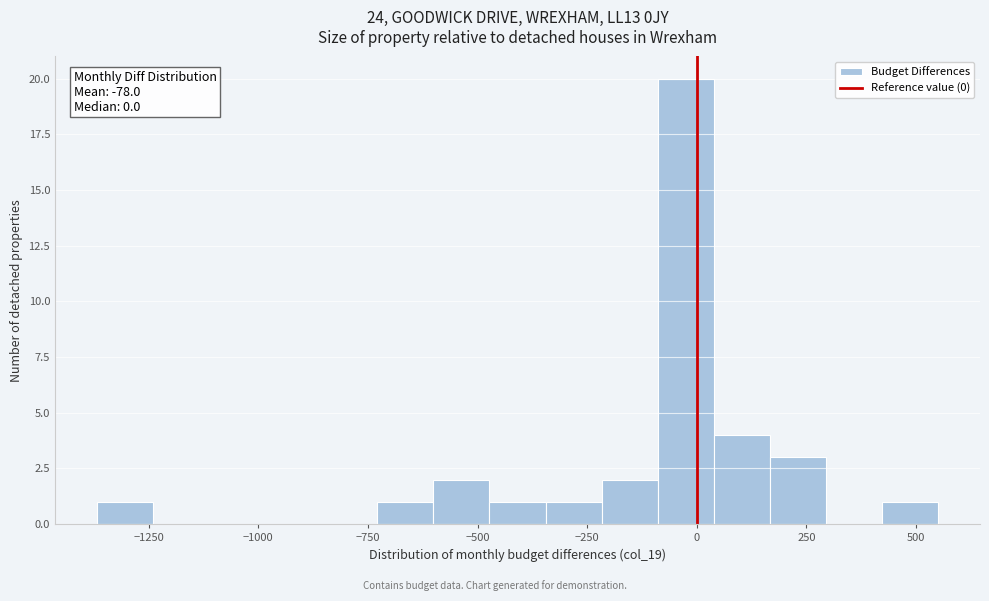

Read against the x-axis, roughly where is the centre of the tallest bar?

-50